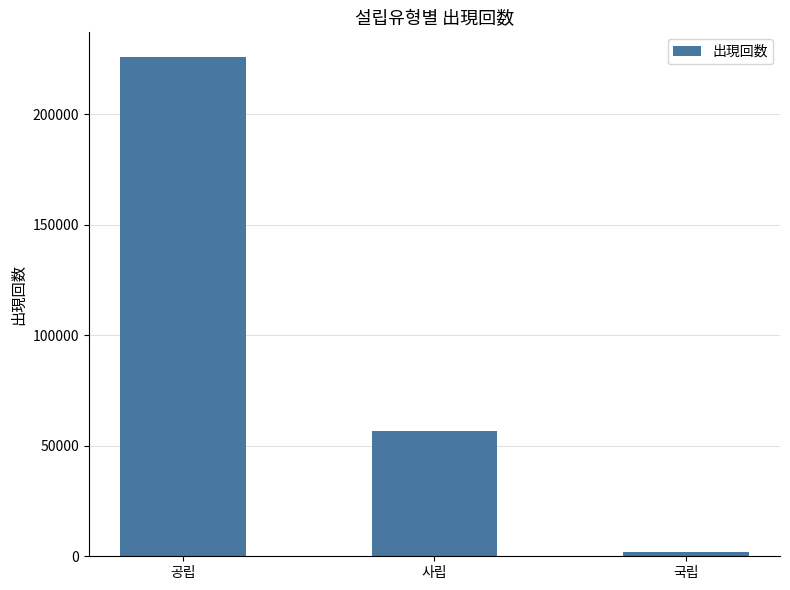

What is the difference between the maximum and minimum values?

223791